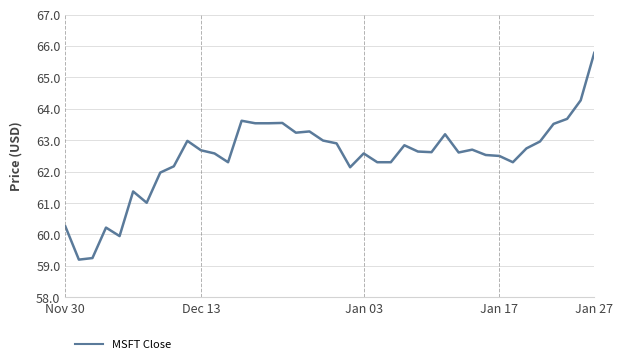

What is the greatest value displayed?

65.8